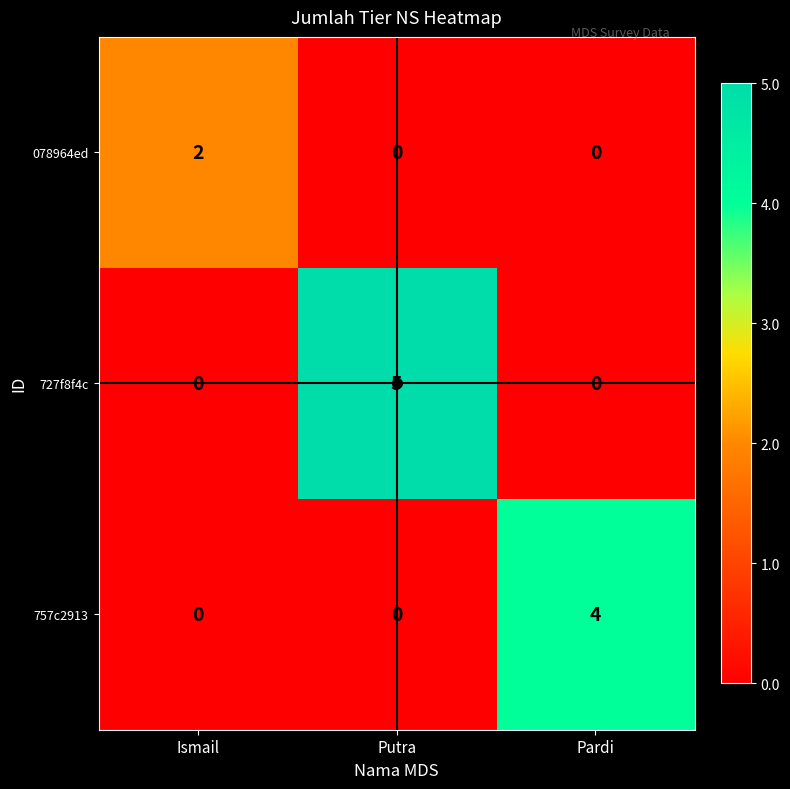

The value of 078964ed at Putra is -1. True or false?

False